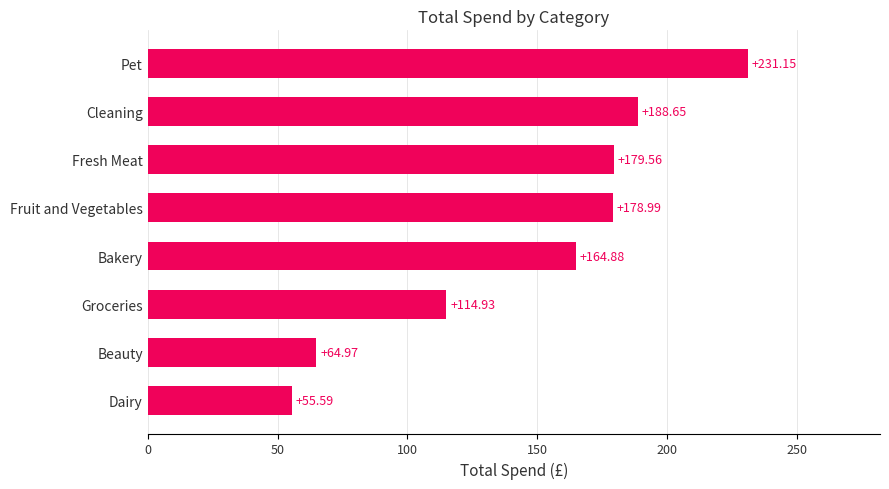

Which category has the lowest value across all series?

Dairy